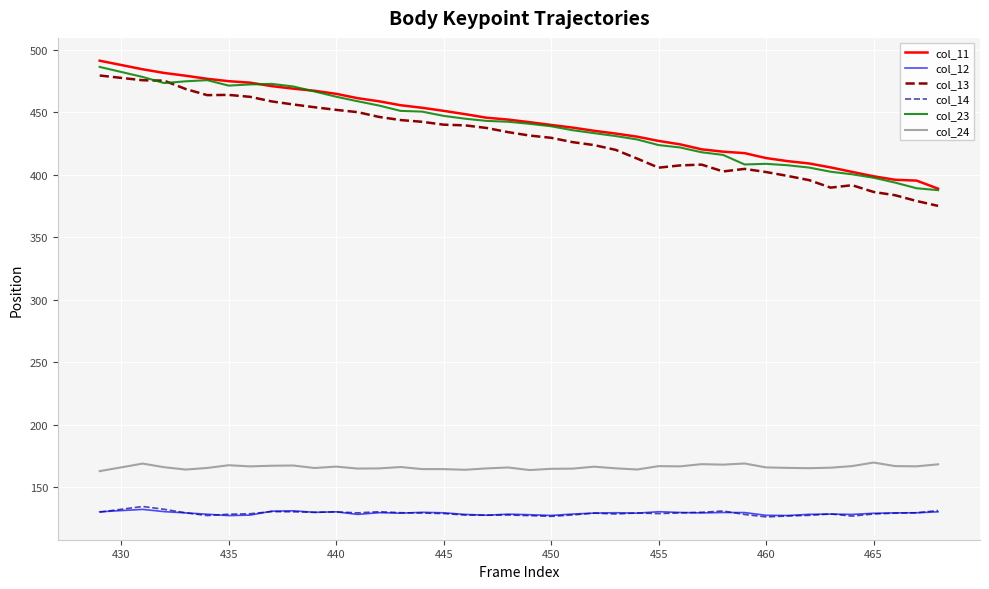

What is the minimum value shown in the chart?

126.1